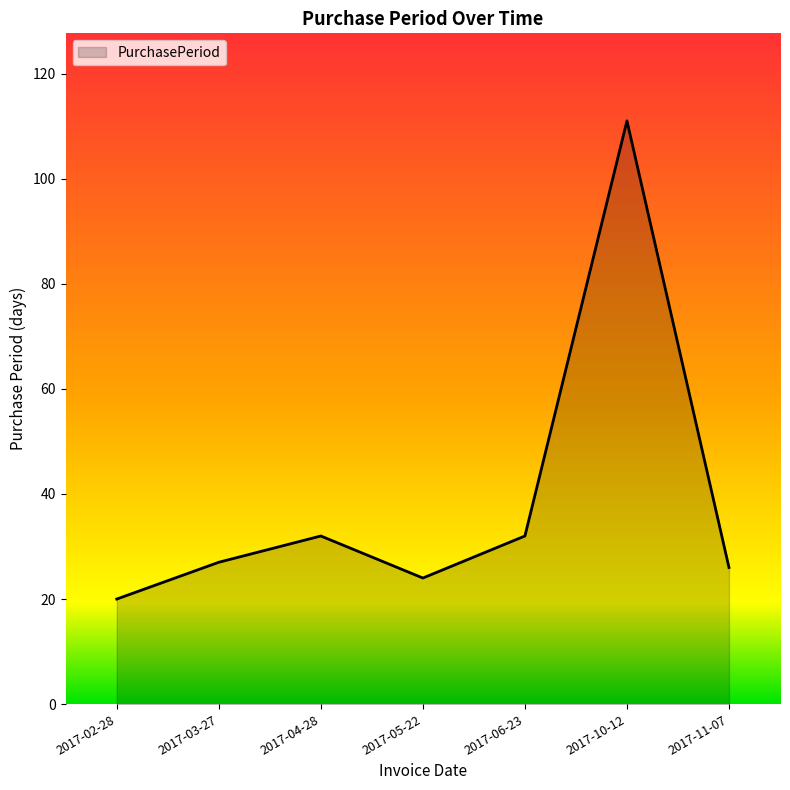

Where is the first local minimum?

2017-05-22